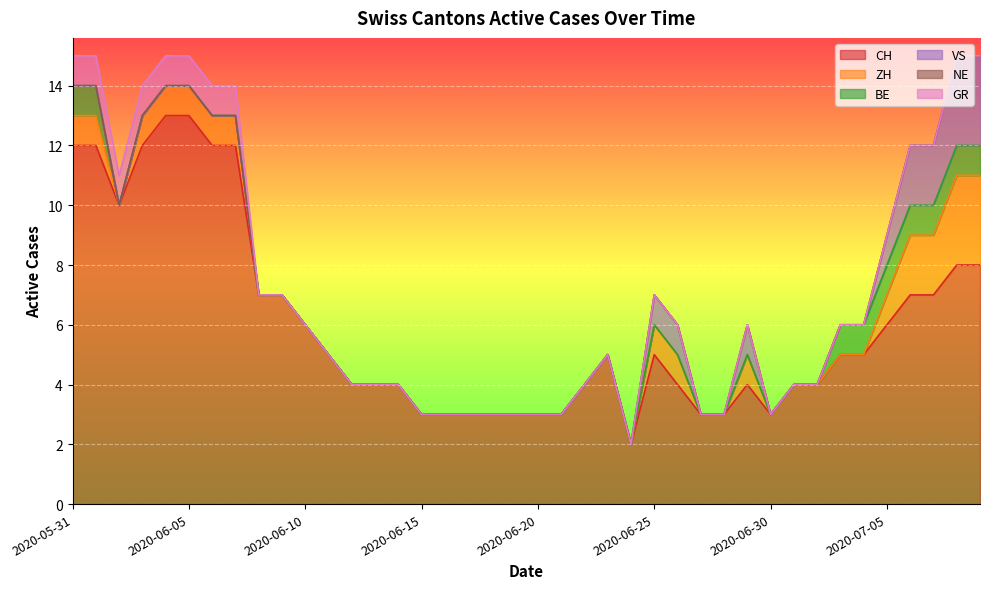

Reading right to left, list all the values displayed in this chart.

CH: 8	8	7	7	6	5	5	4	4	3	4	3	3	4	5	2	5	4	3	3	3	3	3	3	3	4	4	4	5	6	7	7	12	12	13	13	12	10	12	12
ZH: 3	3	2	2	1	0	0	0	0	0	1	0	0	1	1	0	0	0	0	0	0	0	0	0	0	0	0	0	0	0	0	0	1	1	1	1	1	0	1	1
BE: 1	1	1	1	1	1	1	0	0	0	0	0	0	0	0	0	0	0	0	0	0	0	0	0	0	0	0	0	0	0	0	0	0	0	0	0	0	0	1	1
VS: 3	3	2	2	1	0	0	0	0	0	1	0	0	1	1	0	0	0	0	0	0	0	0	0	0	0	0	0	0	0	0	0	0	0	0	0	0	0	0	0
NE: 0	0	0	0	0	0	0	0	0	0	0	0	0	0	0	0	0	0	0	0	0	0	0	0	0	0	0	0	0	0	0	0	0	0	0	0	0	0	0	0
GR: 0	0	0	0	0	0	0	0	0	0	0	0	0	0	0	0	0	0	0	0	0	0	0	0	0	0	0	0	0	0	0	0	1	1	1	1	1	1	1	1